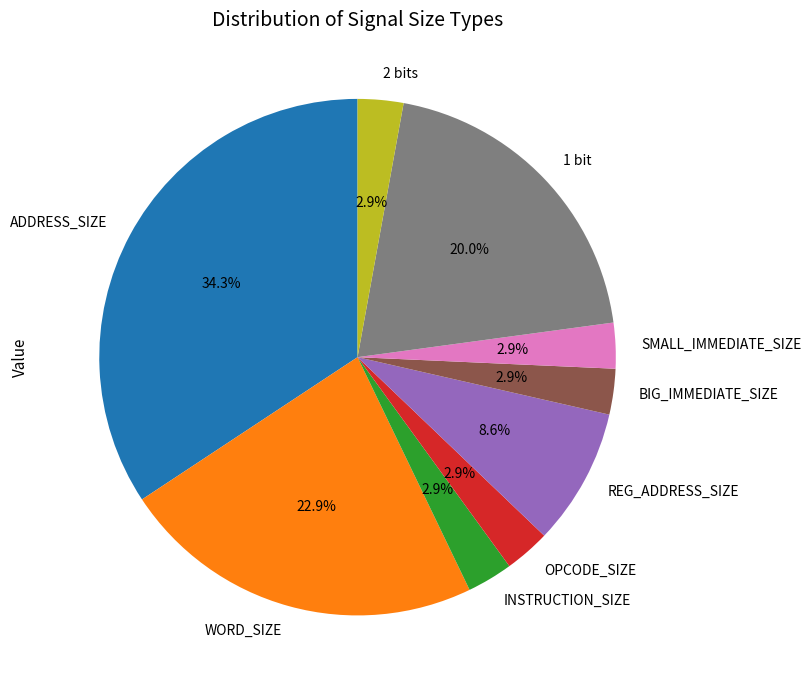

Combined, do SMALL_IMMEDIATE_SIZE and ADDRESS_SIZE account for over 50%?

No